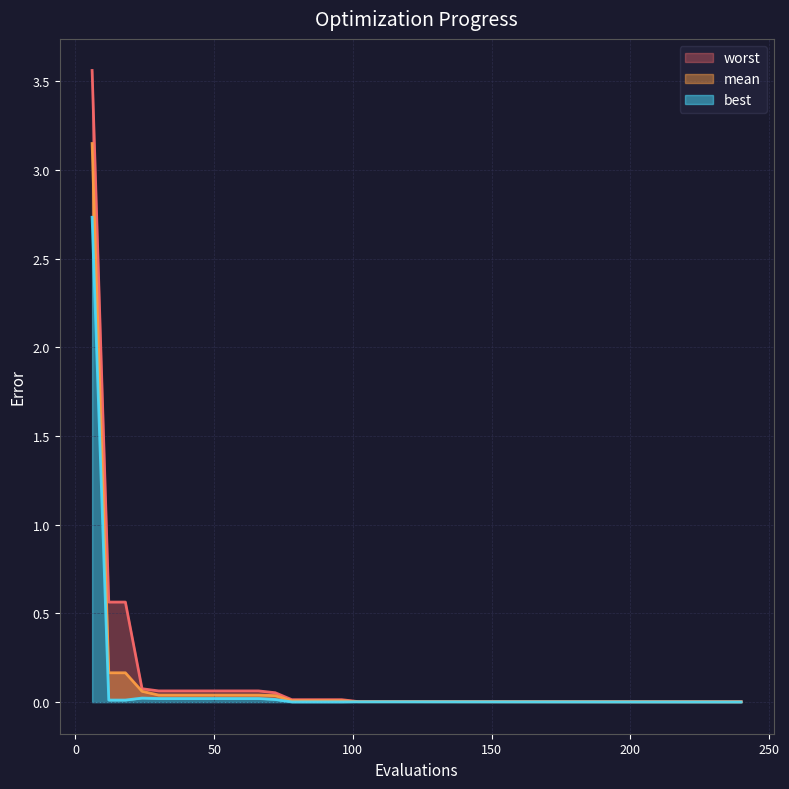

True or false: best and worst cross at least once.

False